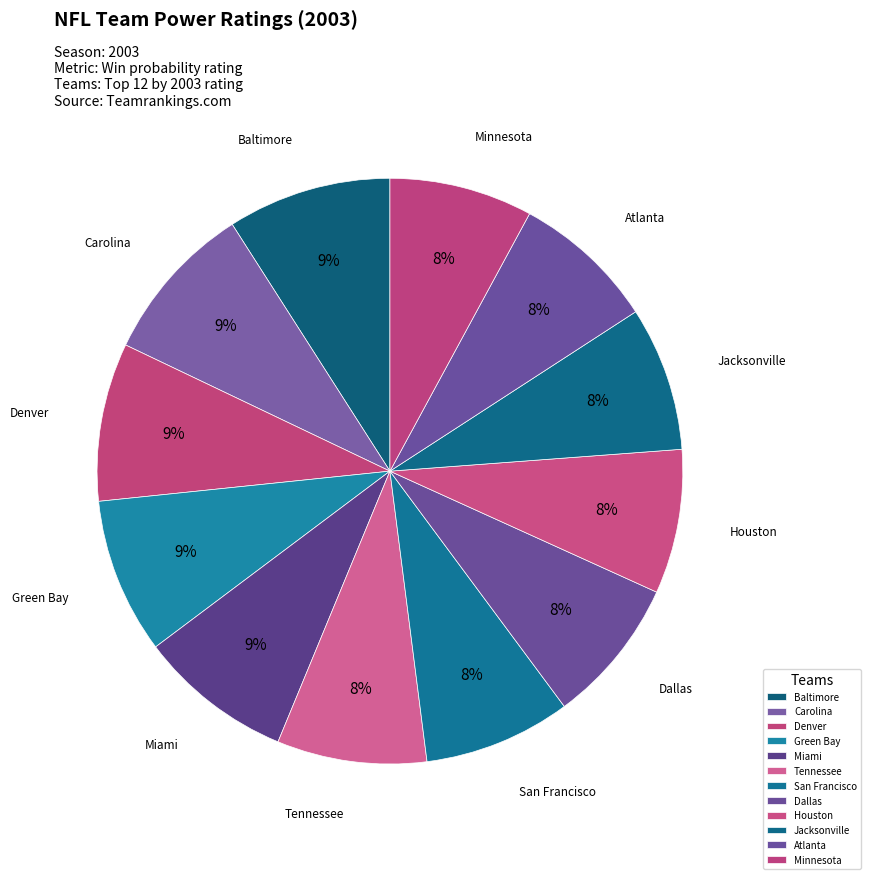

True or false: Minnesota accounts for 20% of the total.

False